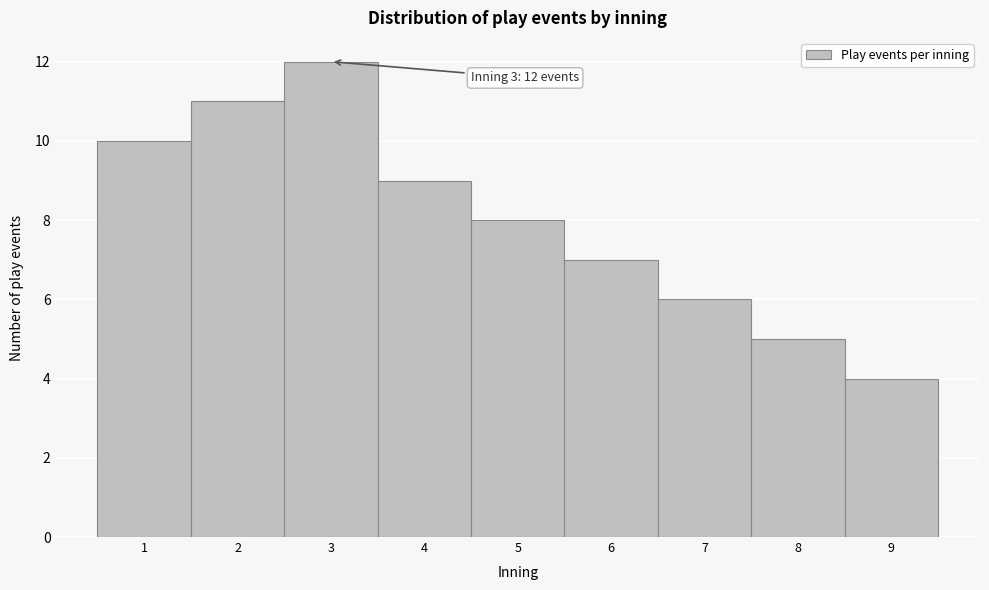

Which range on the x-axis has the tallest bar?

2.5 to 3.5